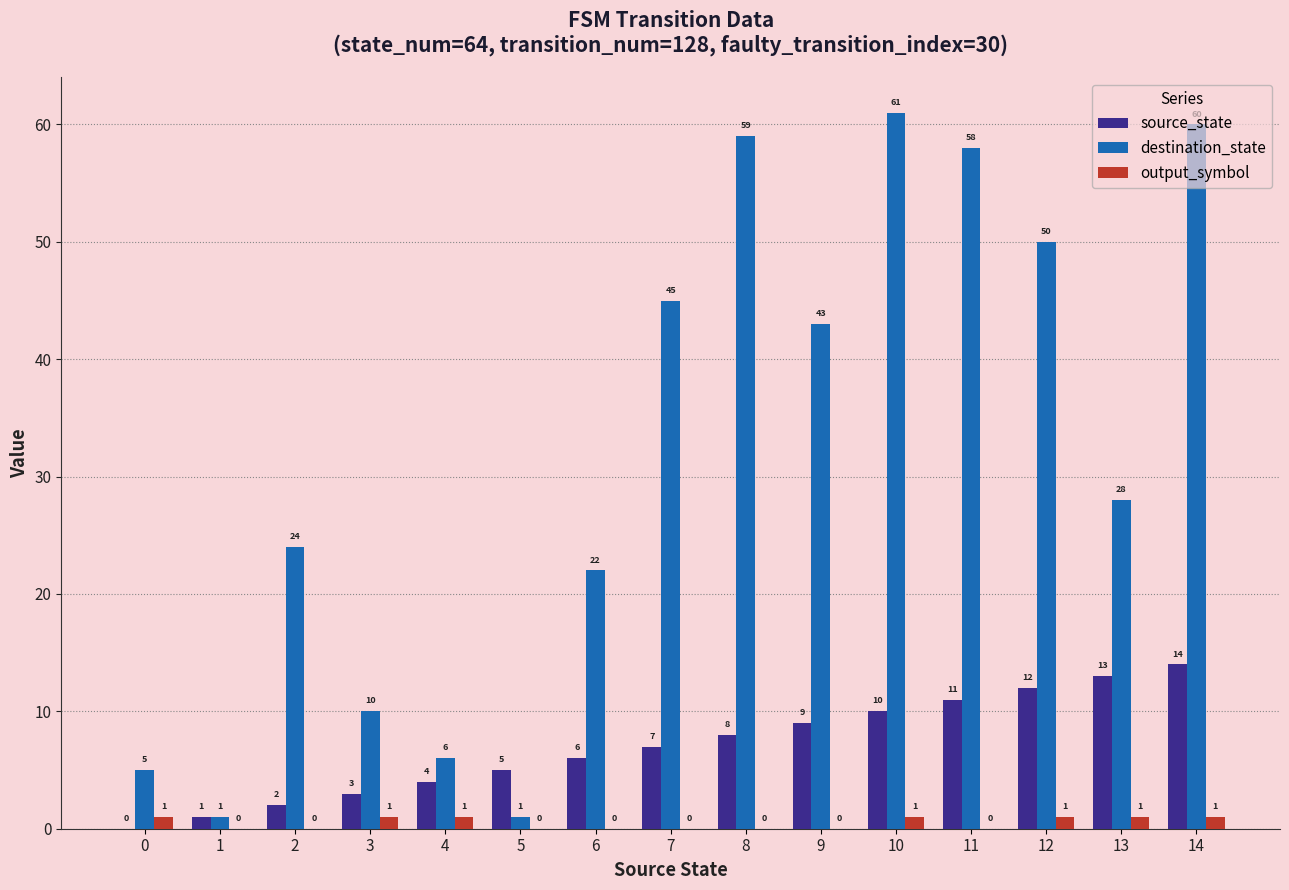

What is the spread (max minus min) of values at 7?

45